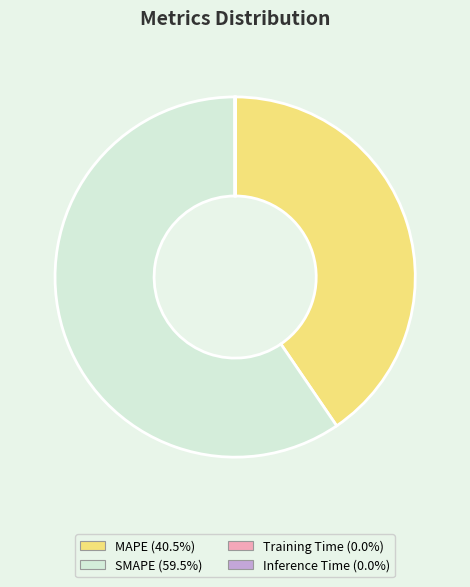

Is there a majority slice in this chart?

Yes